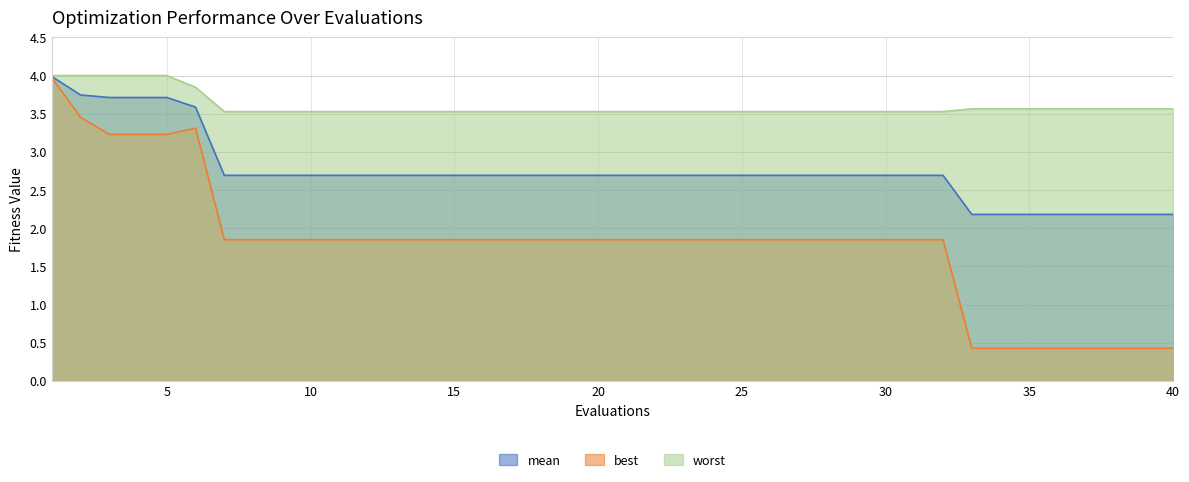

Which series has the largest total across all categories?

worst